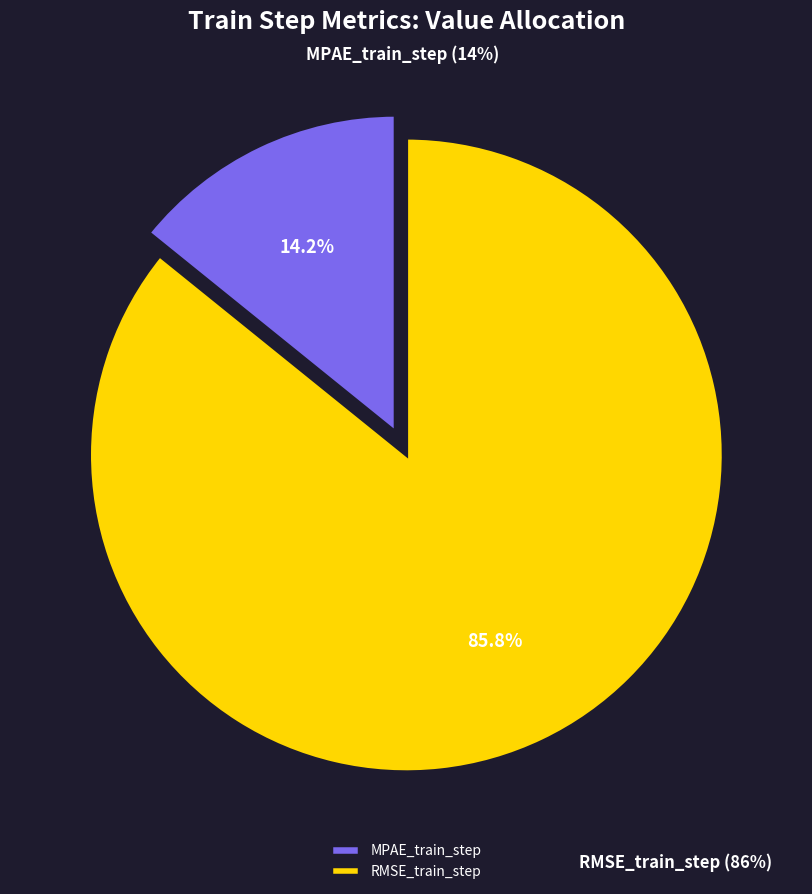

What is the total percentage of MPAE_train_step and RMSE_train_step?

100.0%